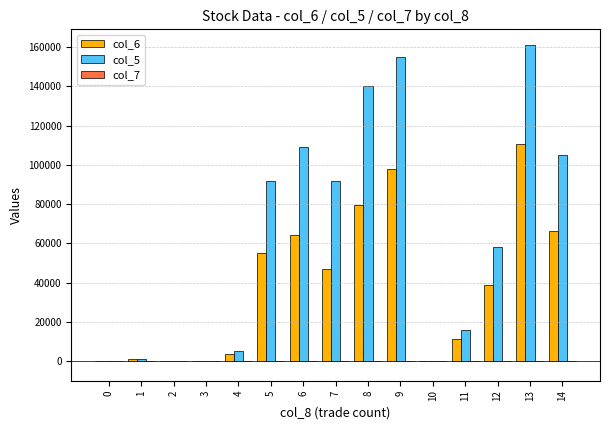

At which category is the sum across all series the highest?

13